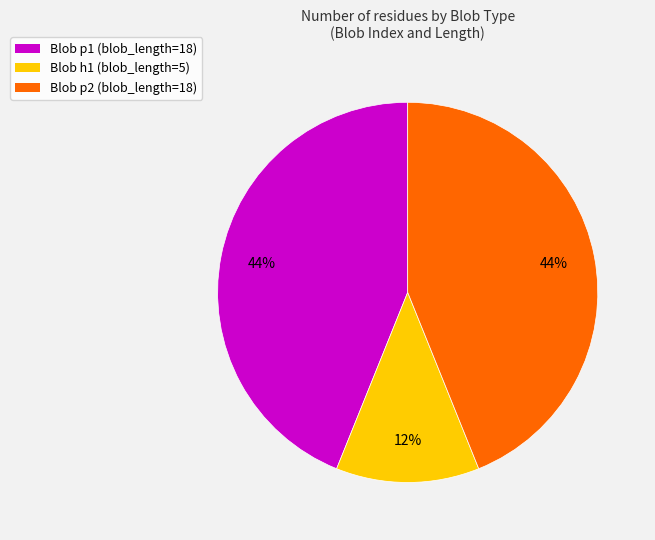

What is the smallest slice in the pie chart?

Blob h1 (blob_length=5)